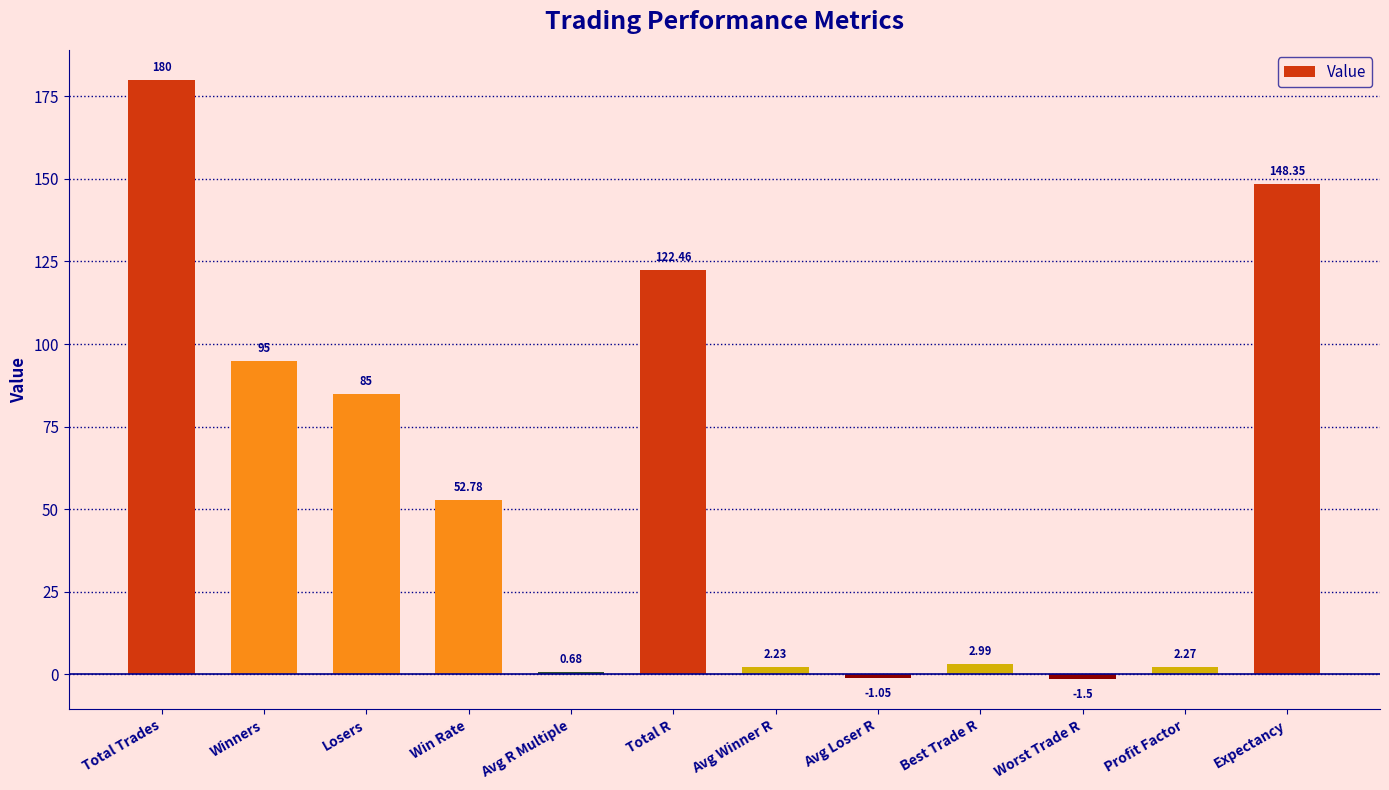

How many data points are less than 52?

6